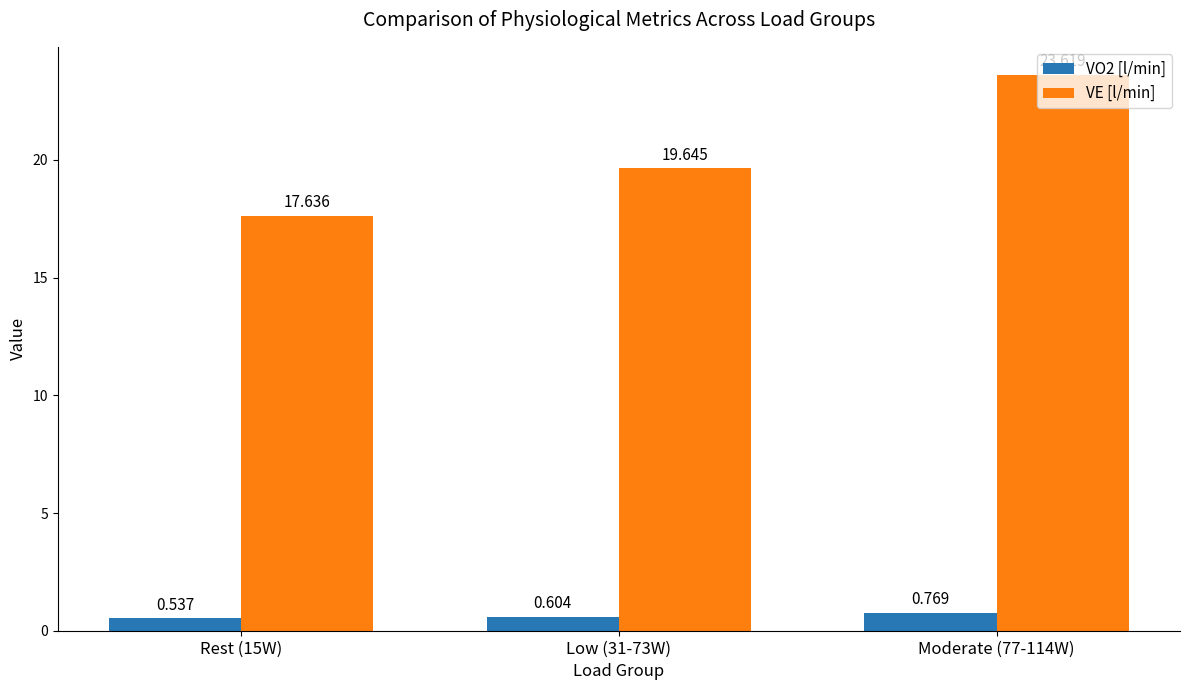

Count the VE [l/min] values in the range 17 to 23.

2